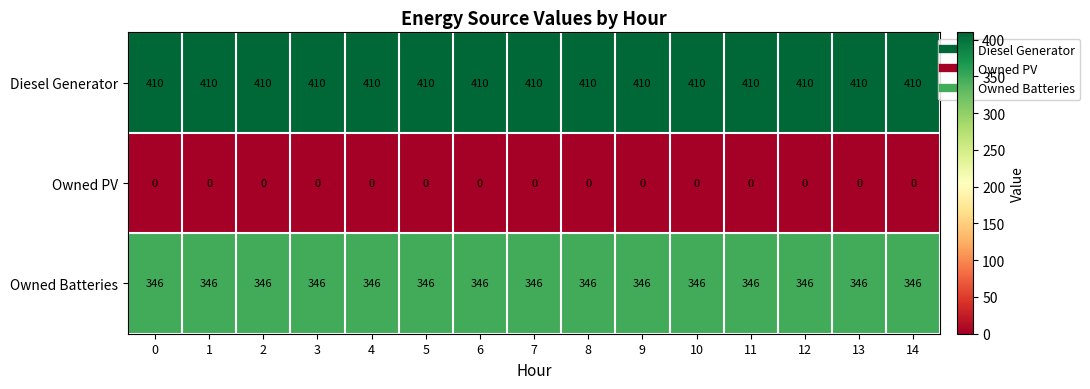

What is the greatest value displayed?

410